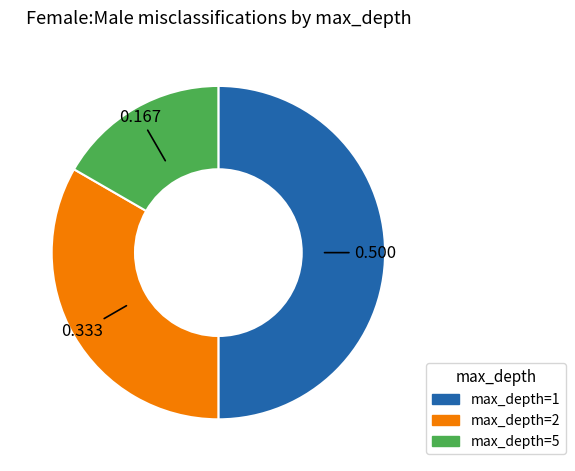

Does max_depth=2 account for over 50% of the chart?

No